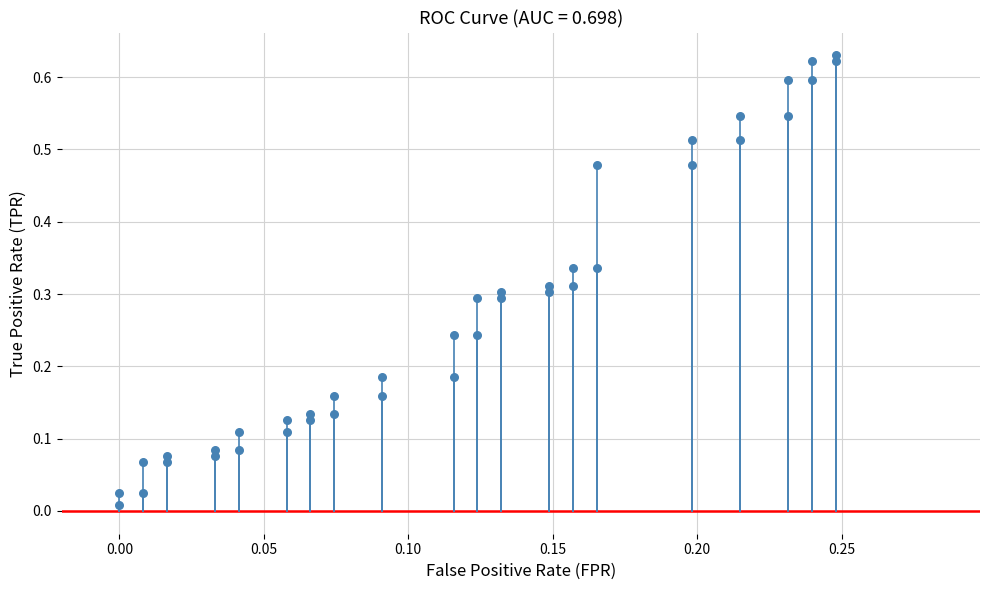

How many points are shown in the scatter plot?

40